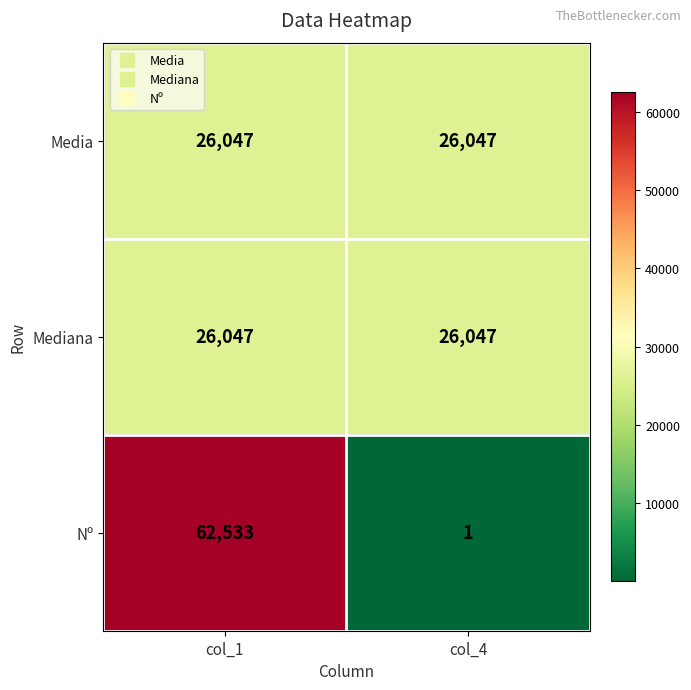

What is the sum of all Mediana values?

52094